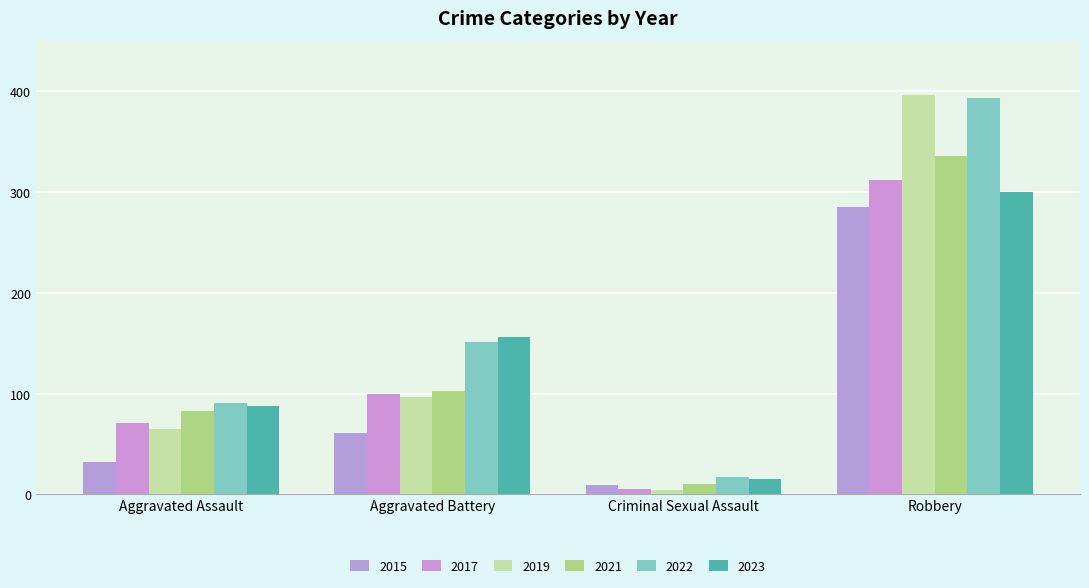

How many bars are there in total?

24